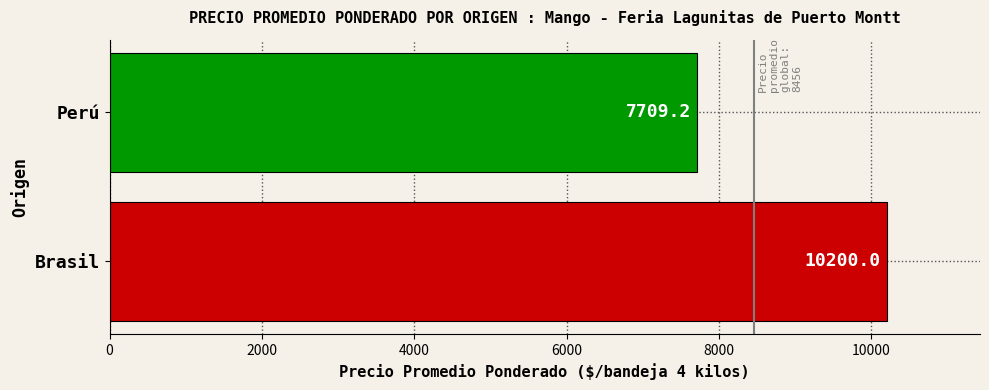

What is the change in value from Brasil to Perú?

-2490.8